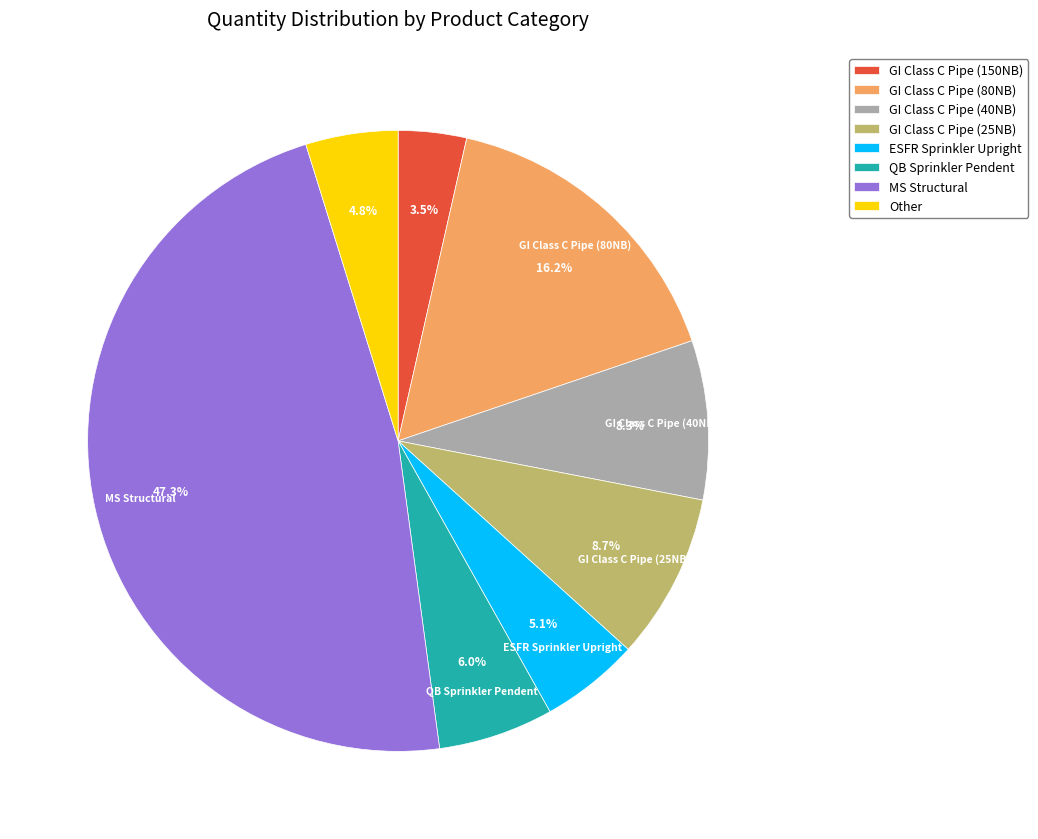

Does GI Class C Pipe (80NB) account for over 50% of the chart?

No